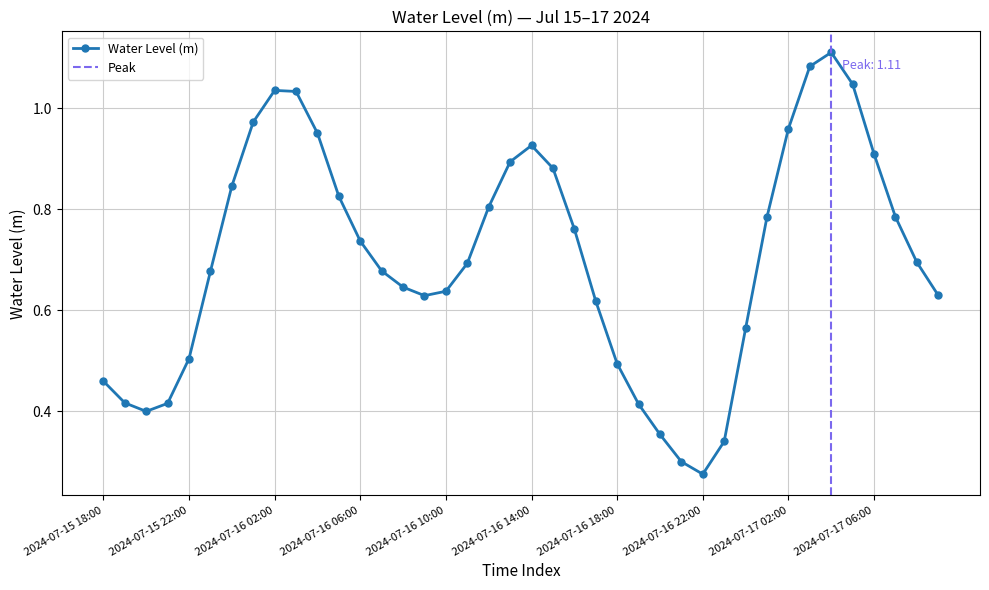

What is the smallest value displayed?

0.3